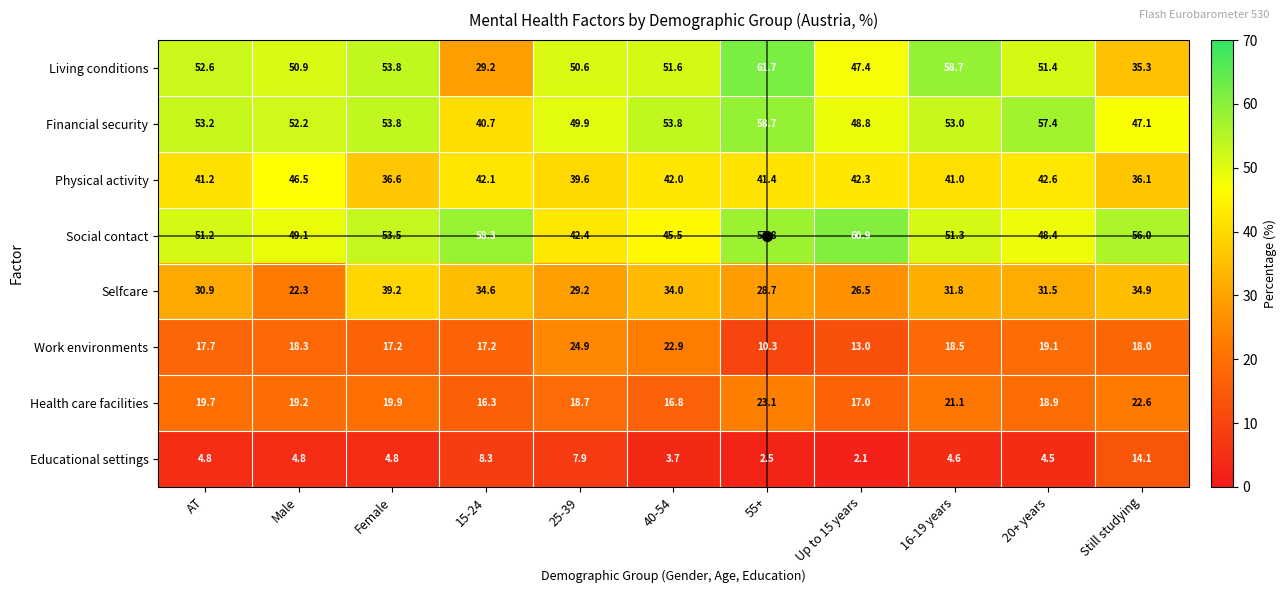

What is the spread (max minus min) of values at Female?

49.0